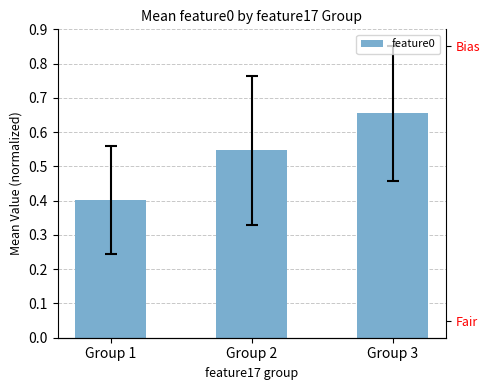

Reading left to right, extract all data points from this chart.

Group 1=0.4	Group 2=0.5	Group 3=0.7